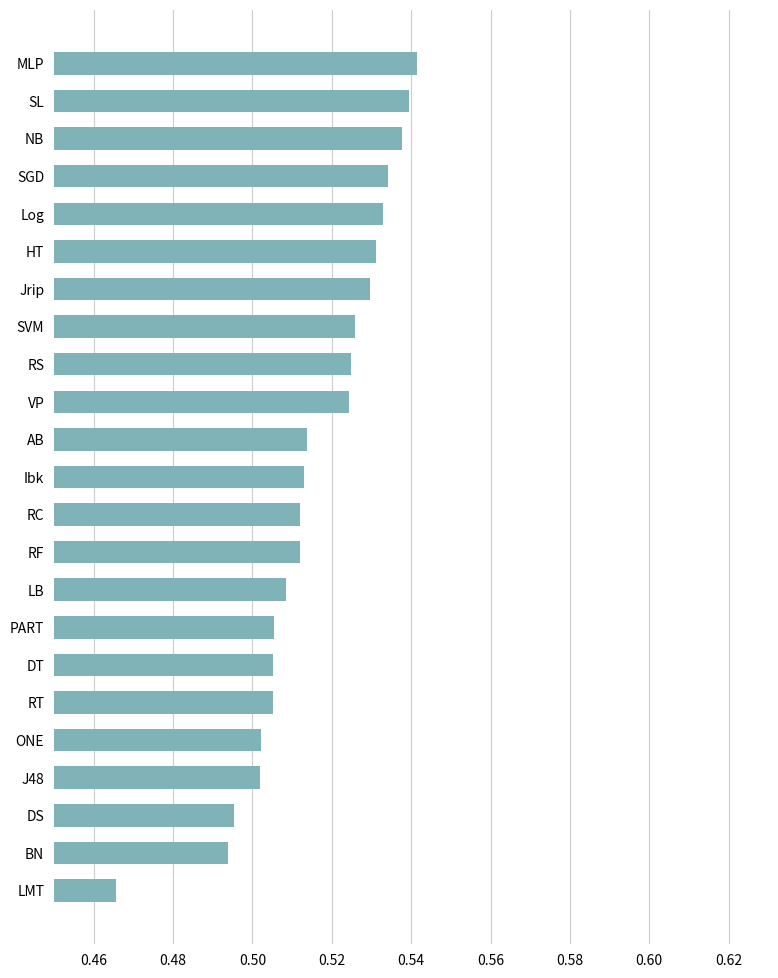

What is the sum of the values at PART and SGD?

1.0